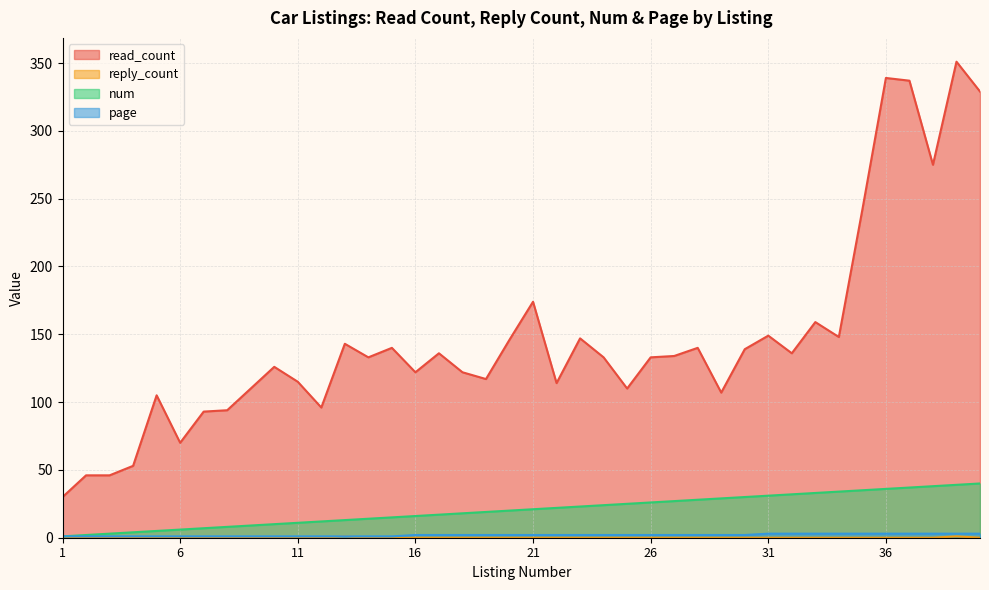

True or false: num has more than 2 points higher than both neighbors.

False